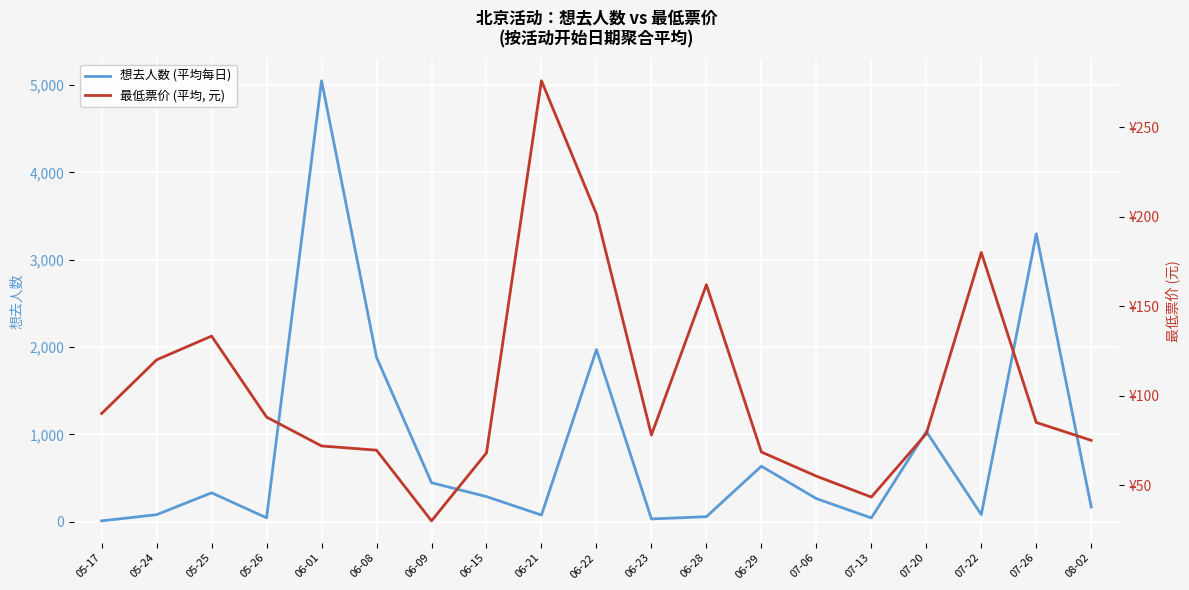

Which series has the largest range (max minus min)?

想去人数 (平均每日)